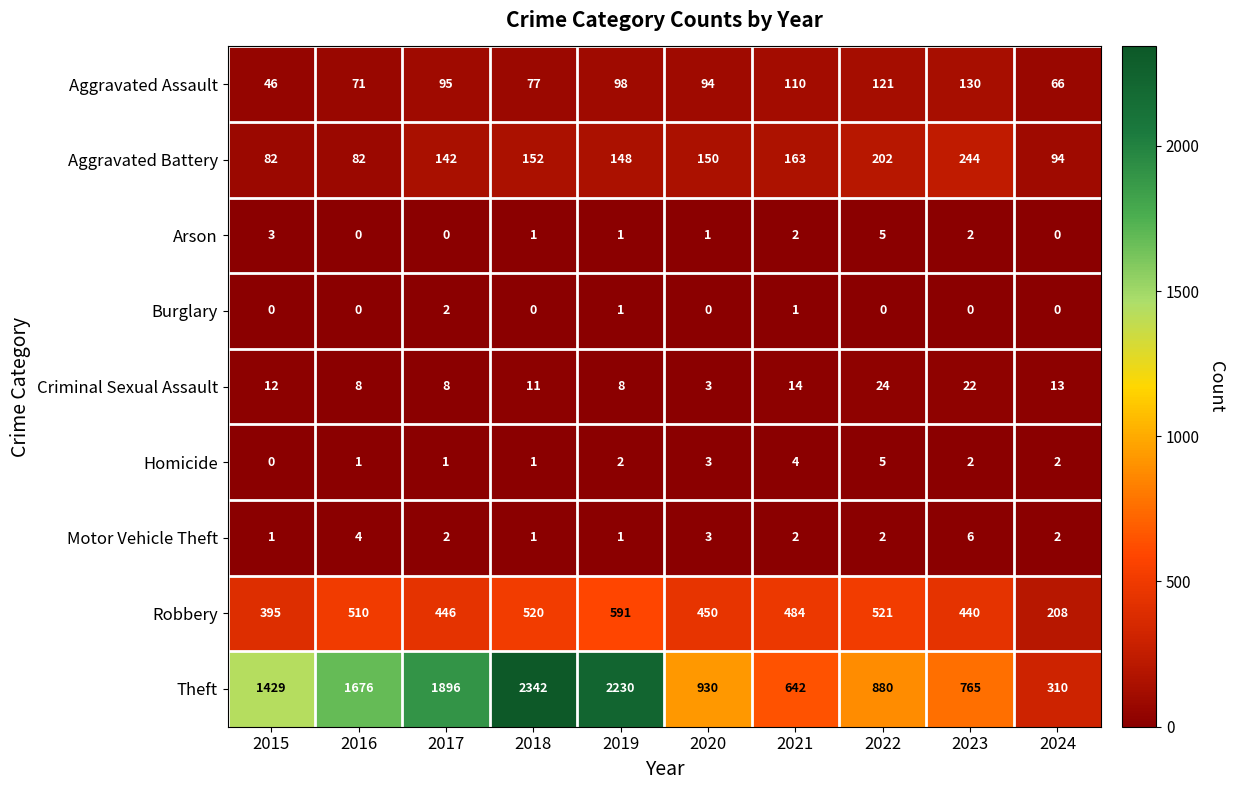

What is the maximum value shown in the chart?

2342